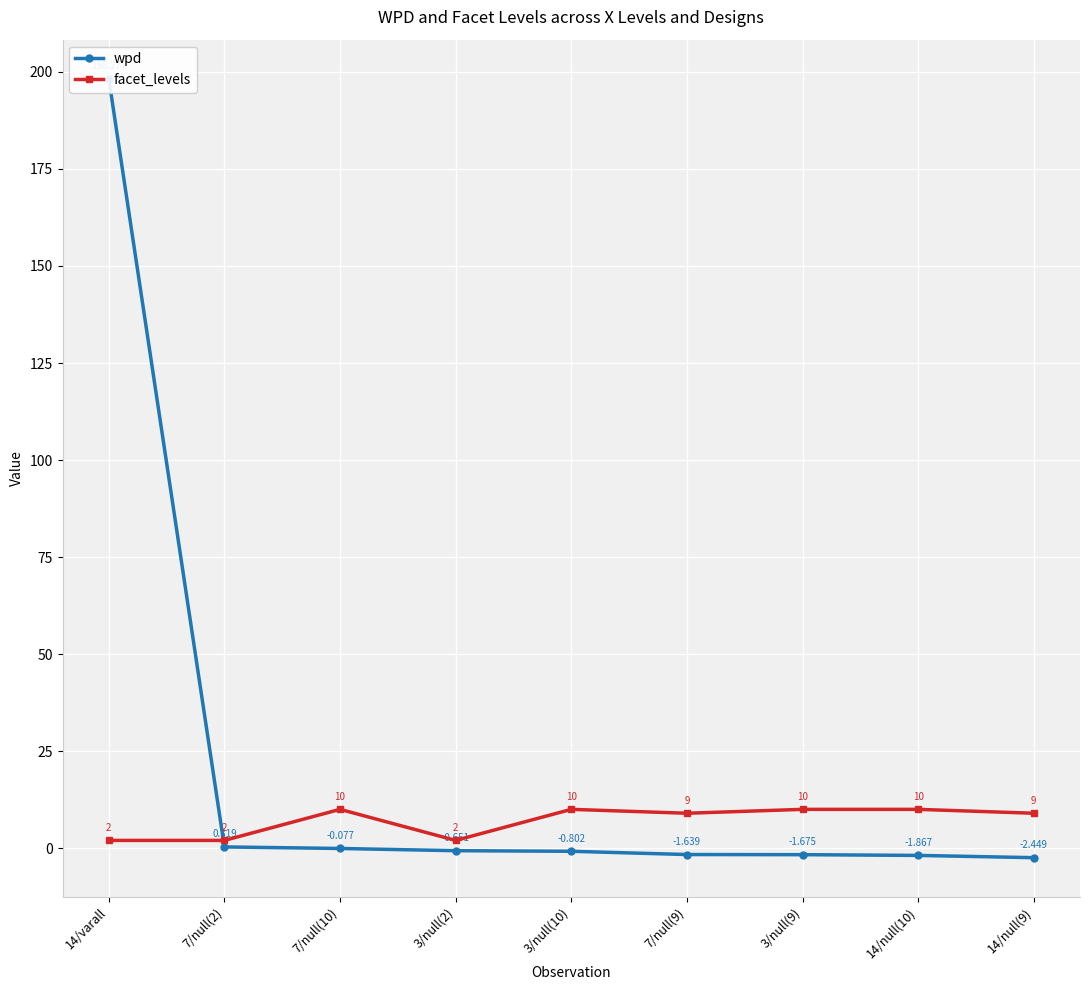

What position from the right is 7/null(10)?

7